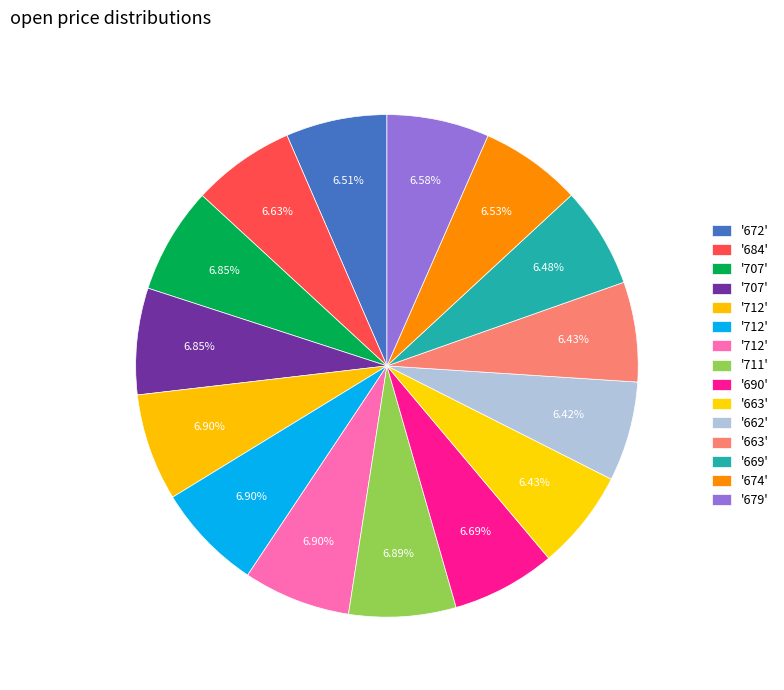

How many segments does this pie chart have?

15